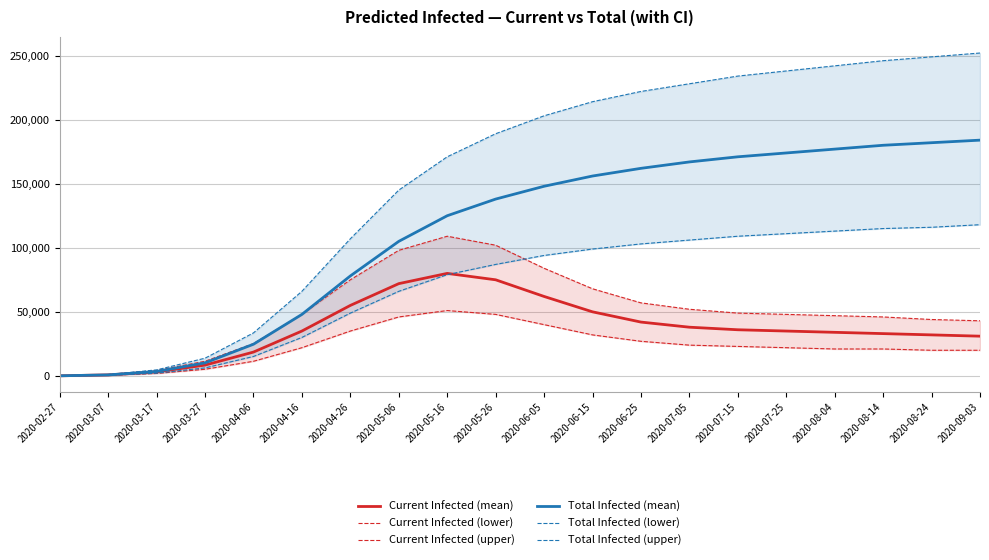

What is the label of the 9th point from the right?

2020-06-15